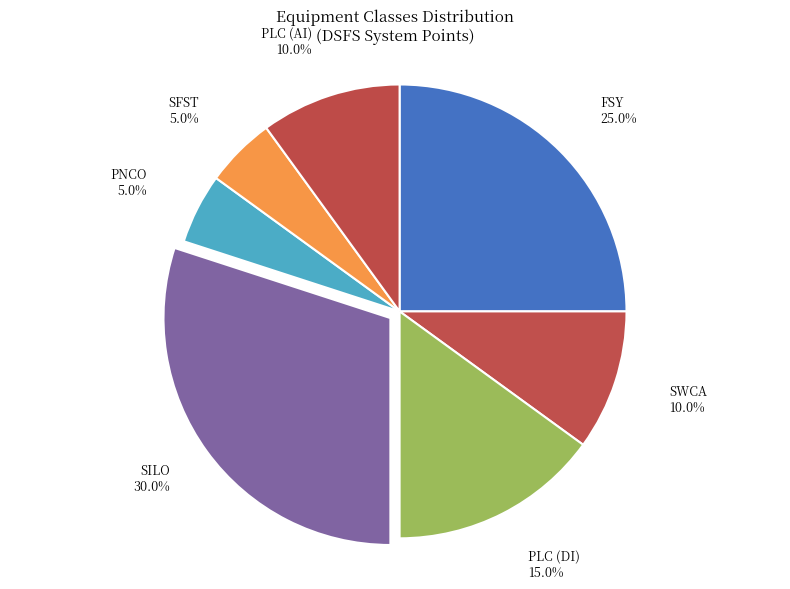

How much of the chart is everything except SILO?

70.0%